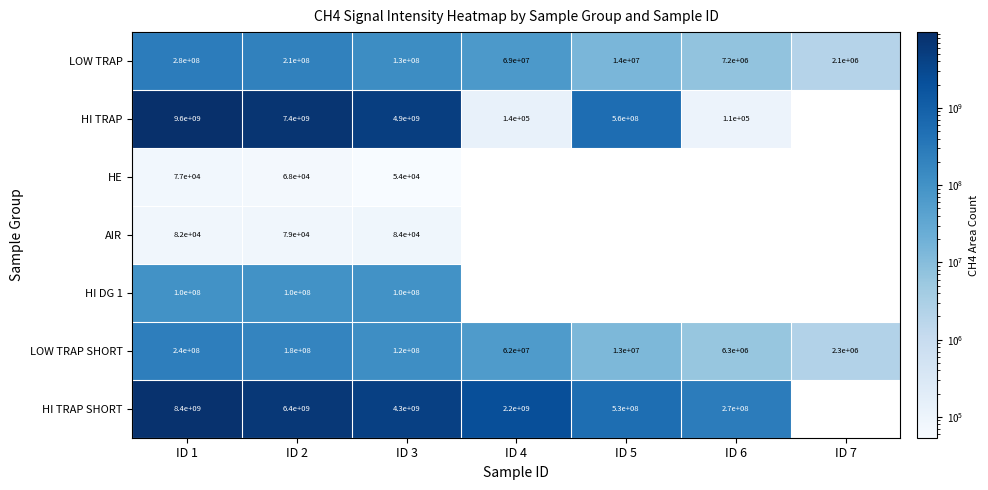

The LOW TRAP series shows 179591241 at ID 1. True or false?

False